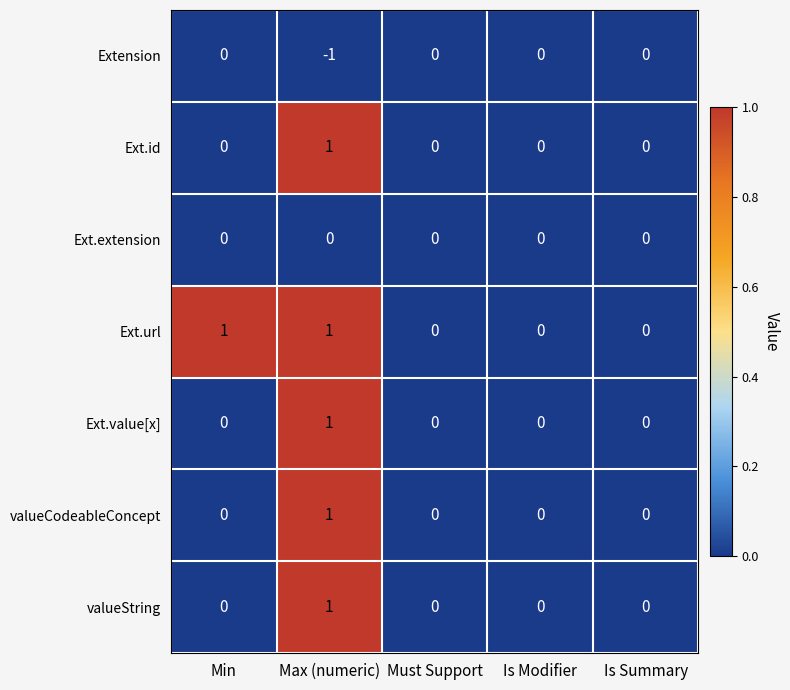

How many series are shown in this chart?

7